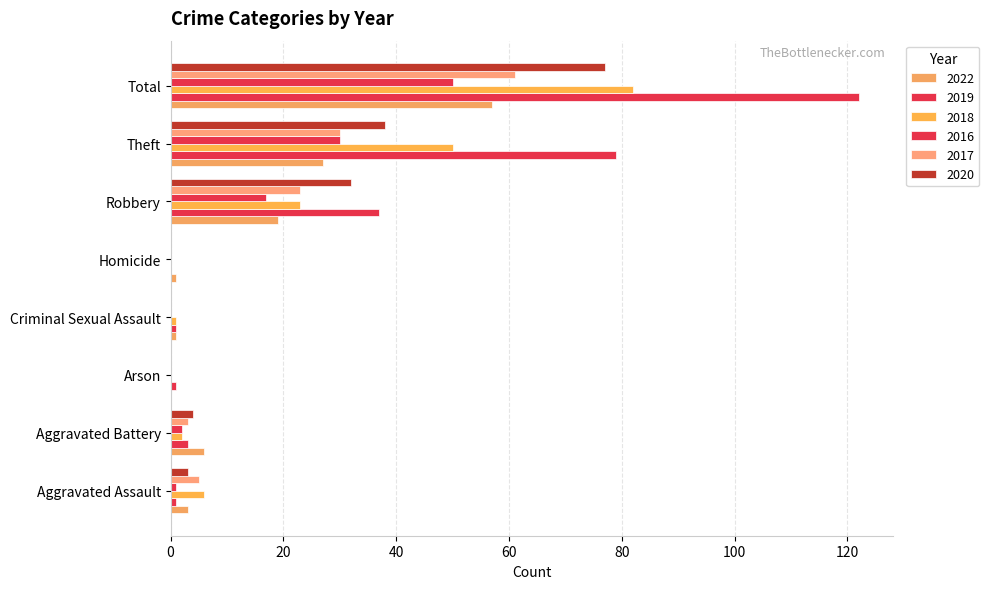

Which series has the widest spread of values?

2019